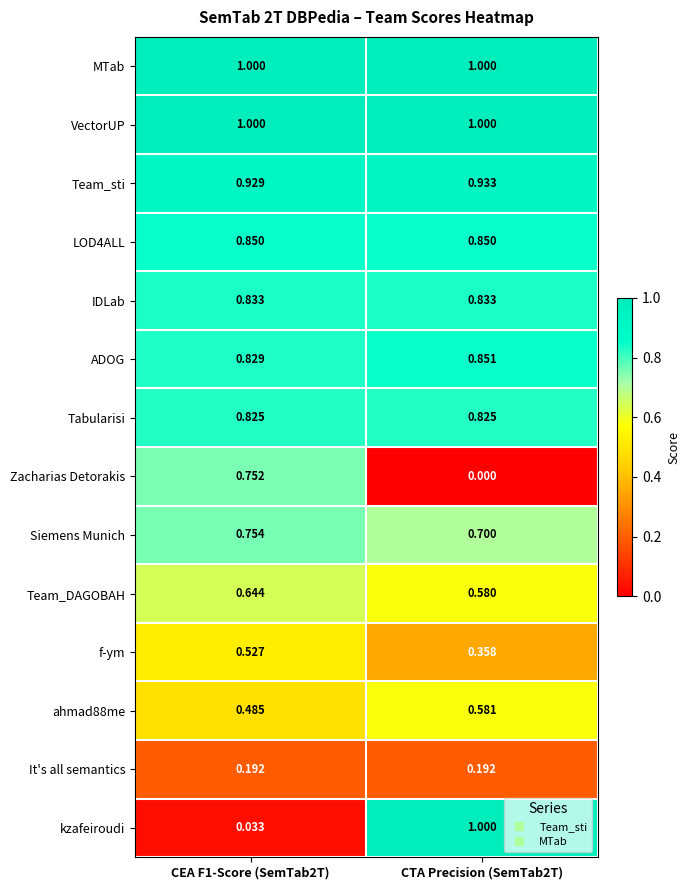

Between CEA F1-Score (SemTab2T) and CTA Precision (SemTab2T), which series saw the biggest shift?

kzafeiroudi